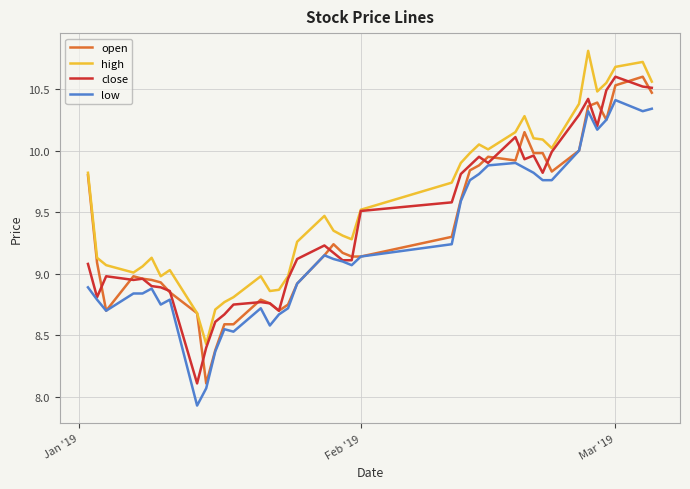

Which series has the largest total across all categories?

high